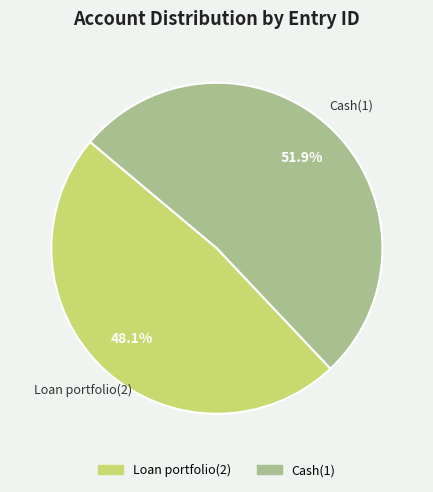

Which slice represents more than half of the pie?

Cash(1)